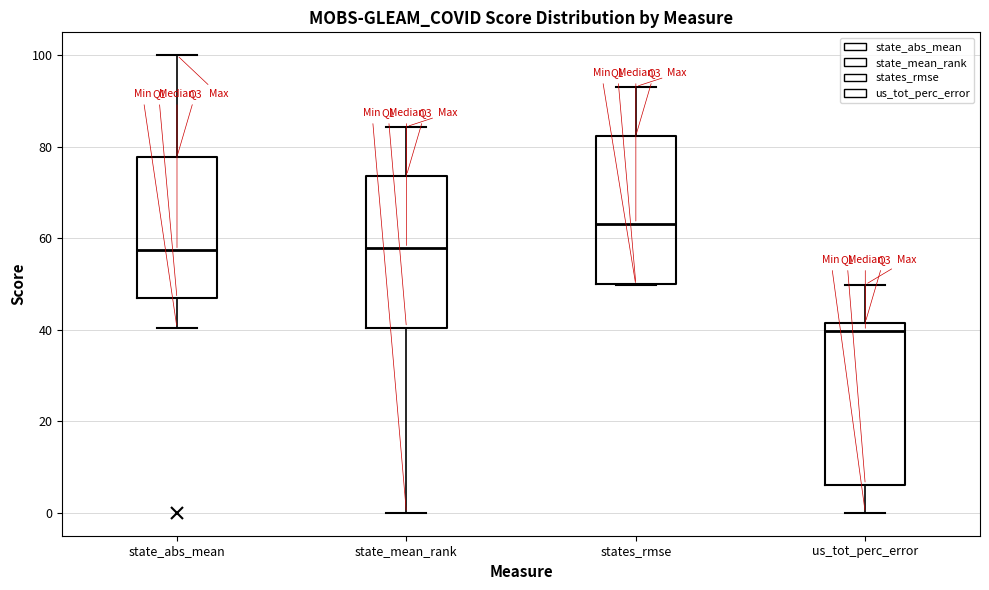

Which box has the lowest median line?

us_tot_perc_error